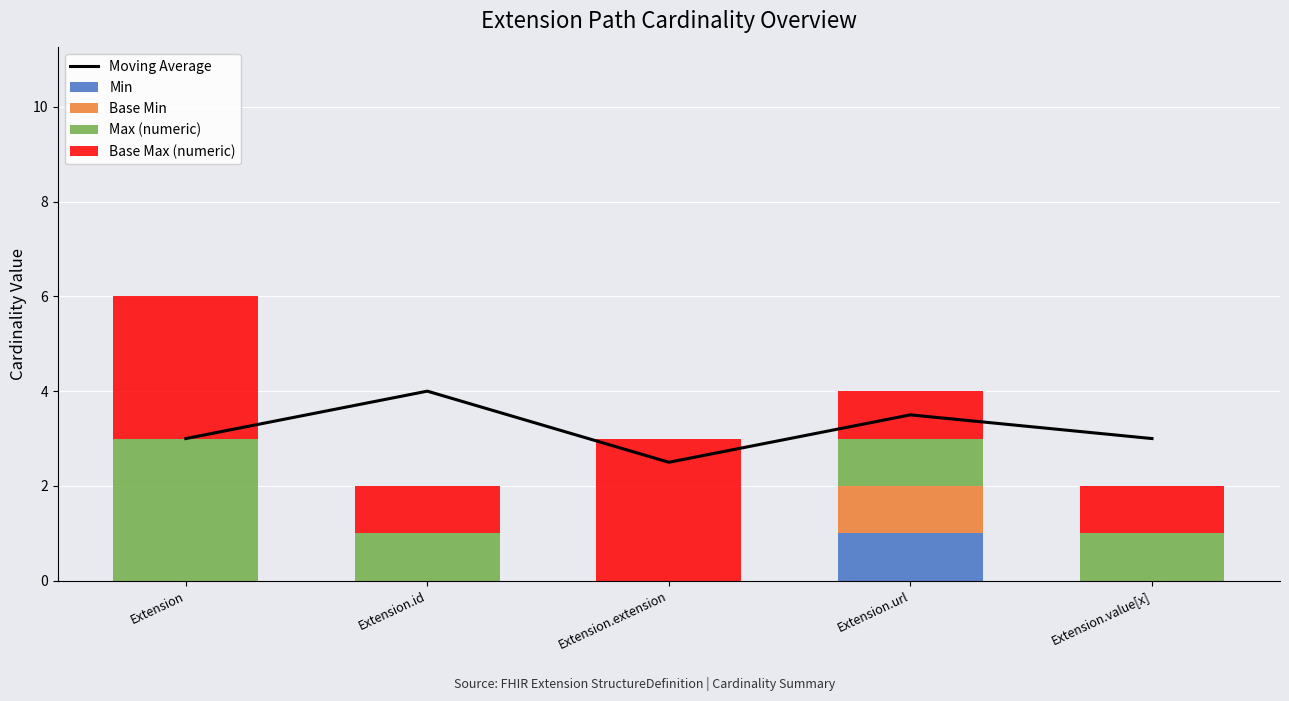

Rank the series by their maximum value, from highest to lowest.

Moving Average, Max (numeric), Base Max (numeric), Min, Base Min